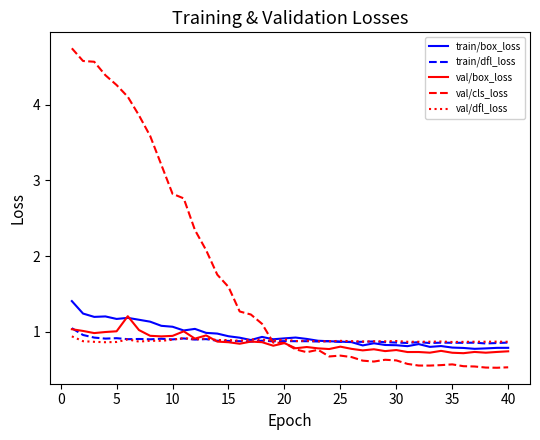

Which series has the largest range (max minus min)?

val/cls_loss